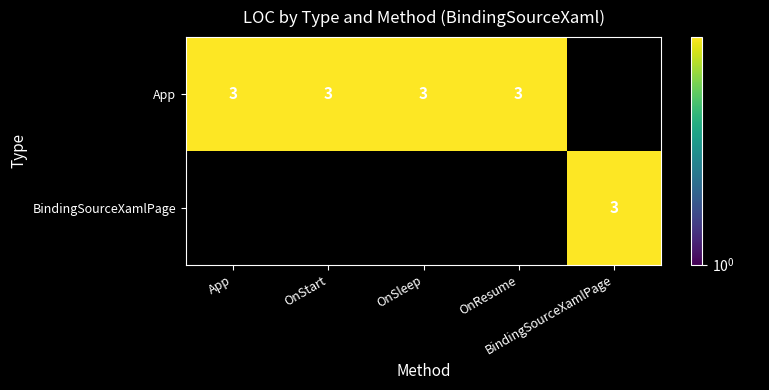

What is the average value of the App series?

2